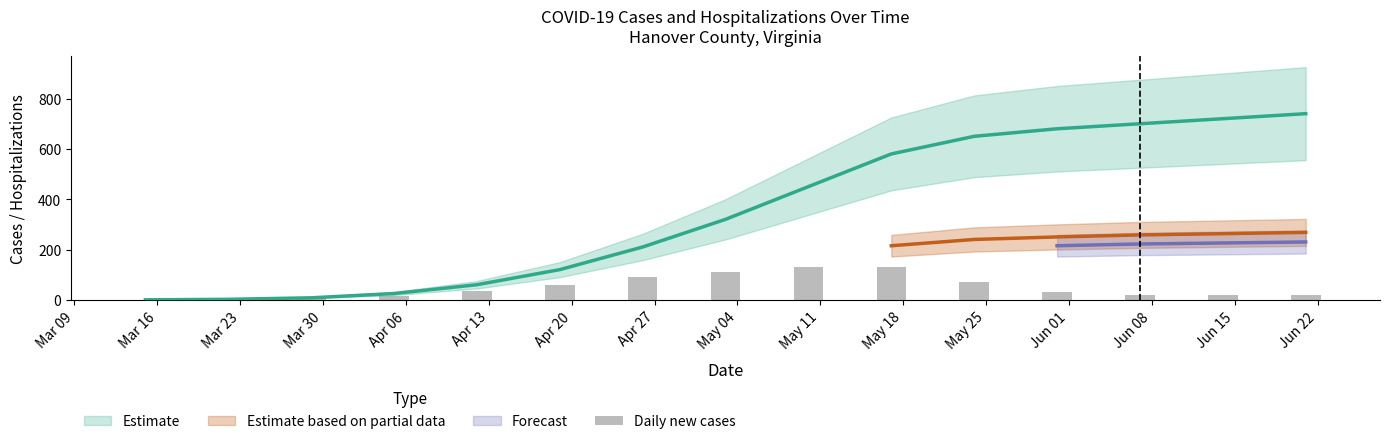

Does the chart contain any negative values?

No